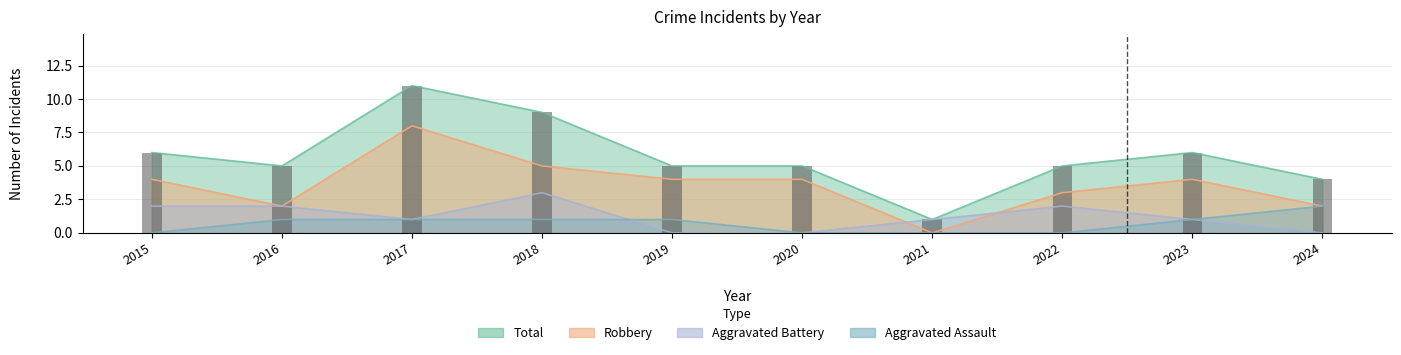

At 2017, list the series in order from smallest to largest.

Aggravated Assault, Aggravated Battery, Robbery, Total